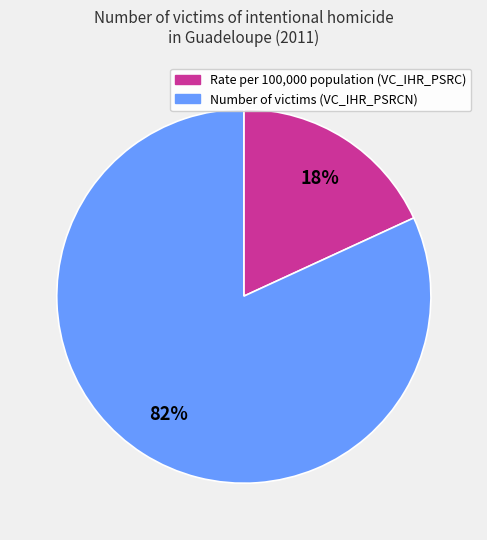

To the nearest percent, what is the average slice percentage?

50%